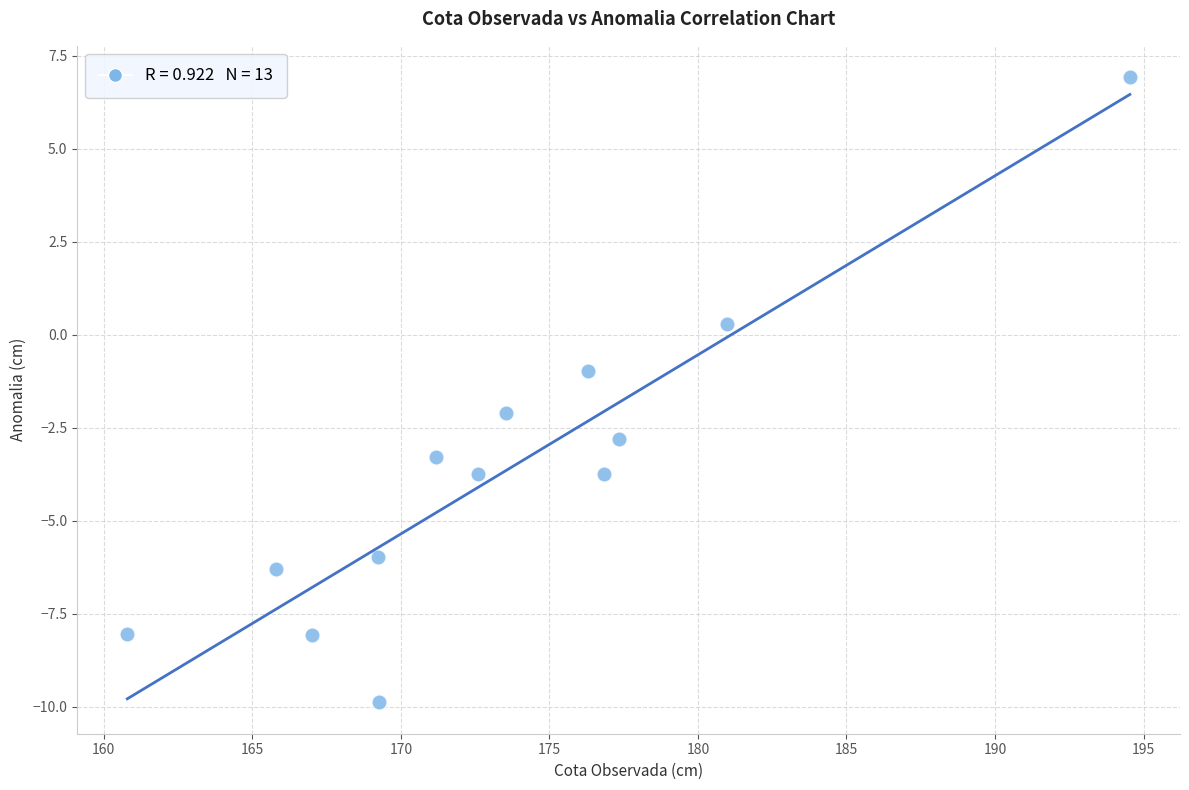

What is the range of X values (max minus min)?

33.8